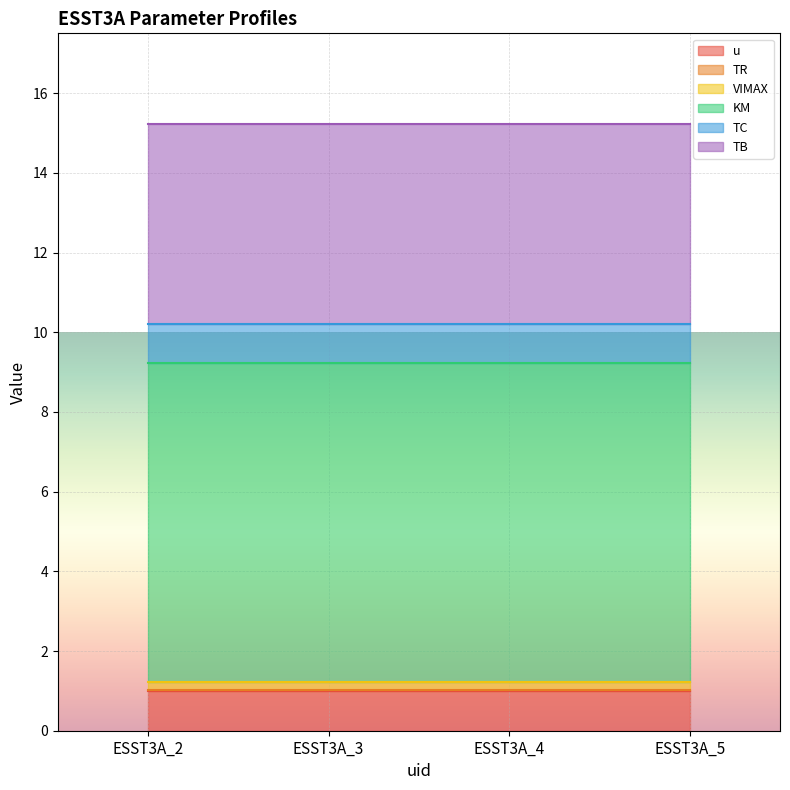

True or false: TC has a value of 1.0 at ESST3A_5.

True